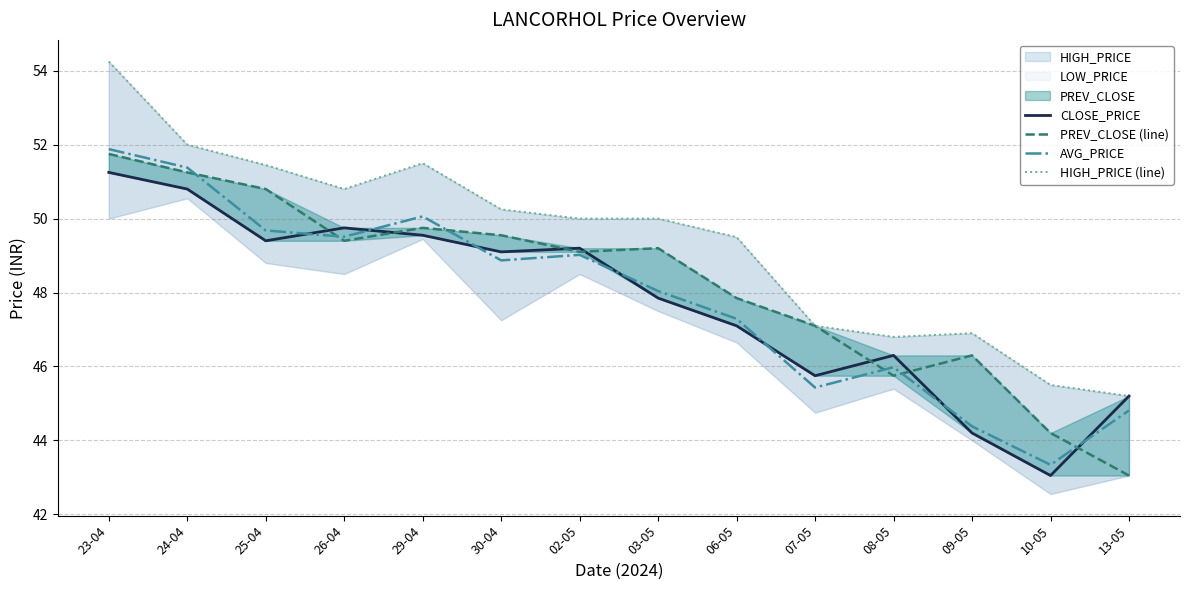

True or false: CLOSE_PRICE has a value of 79.5 at 29-04.

False